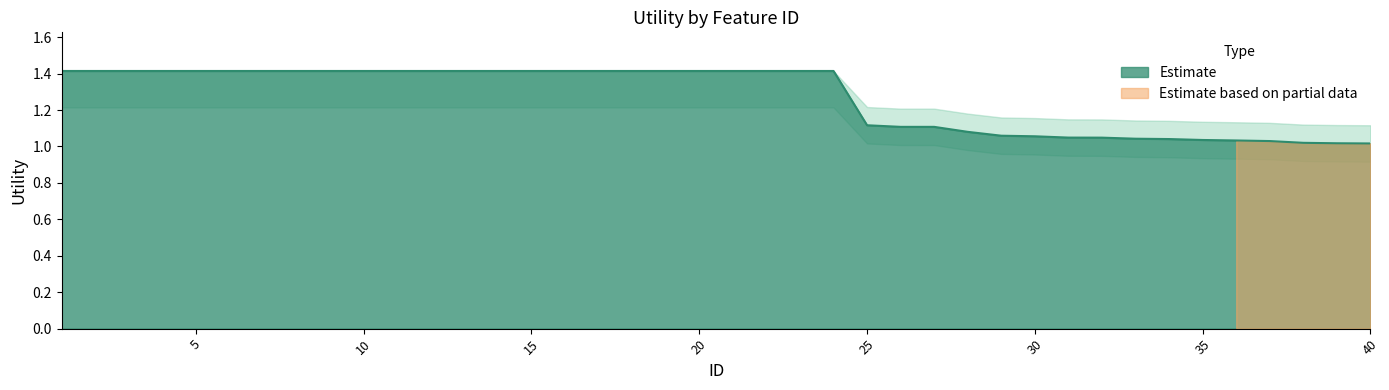

What is the spread (max minus min) of values at 26?

0.2